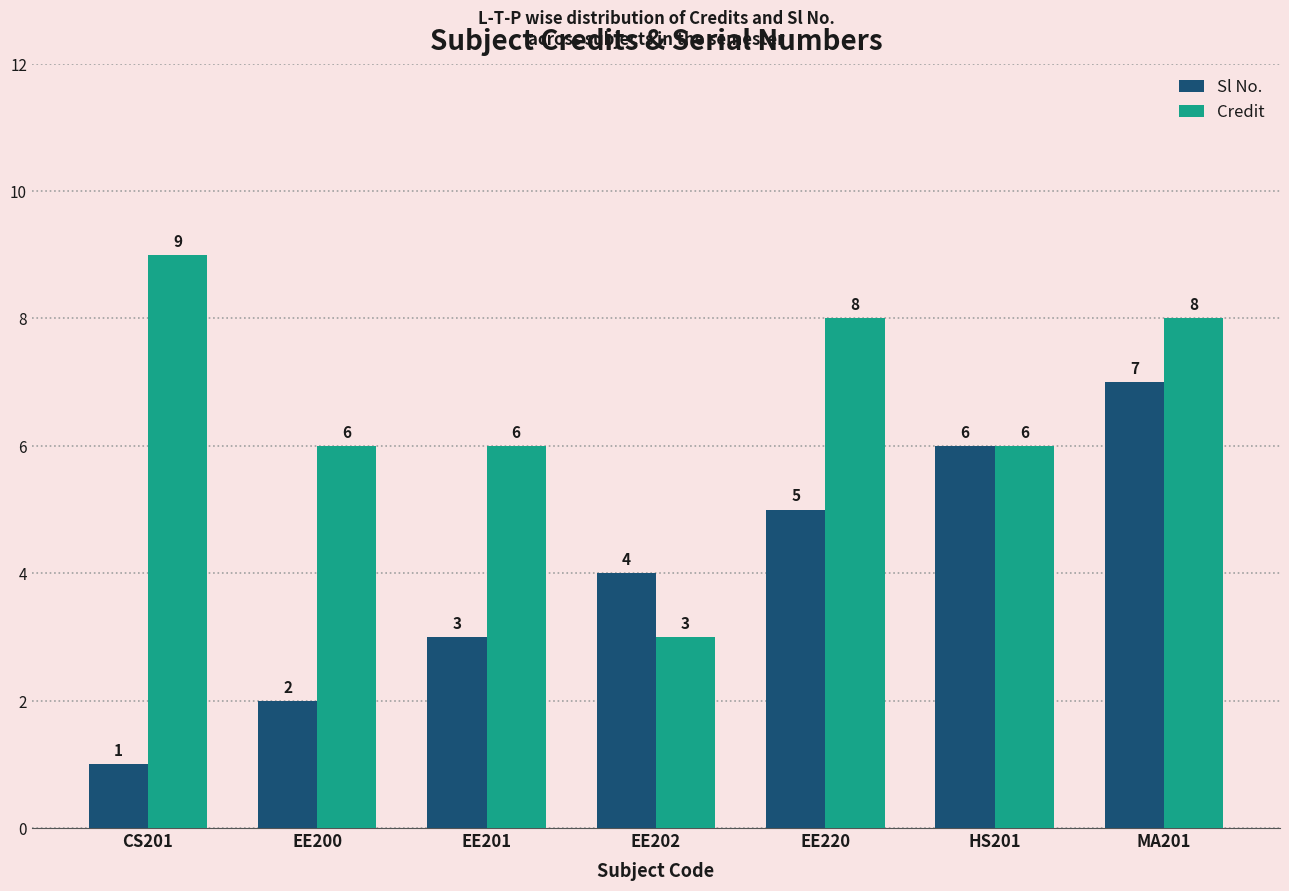

What is the difference between the highest and lowest values at EE220?

3